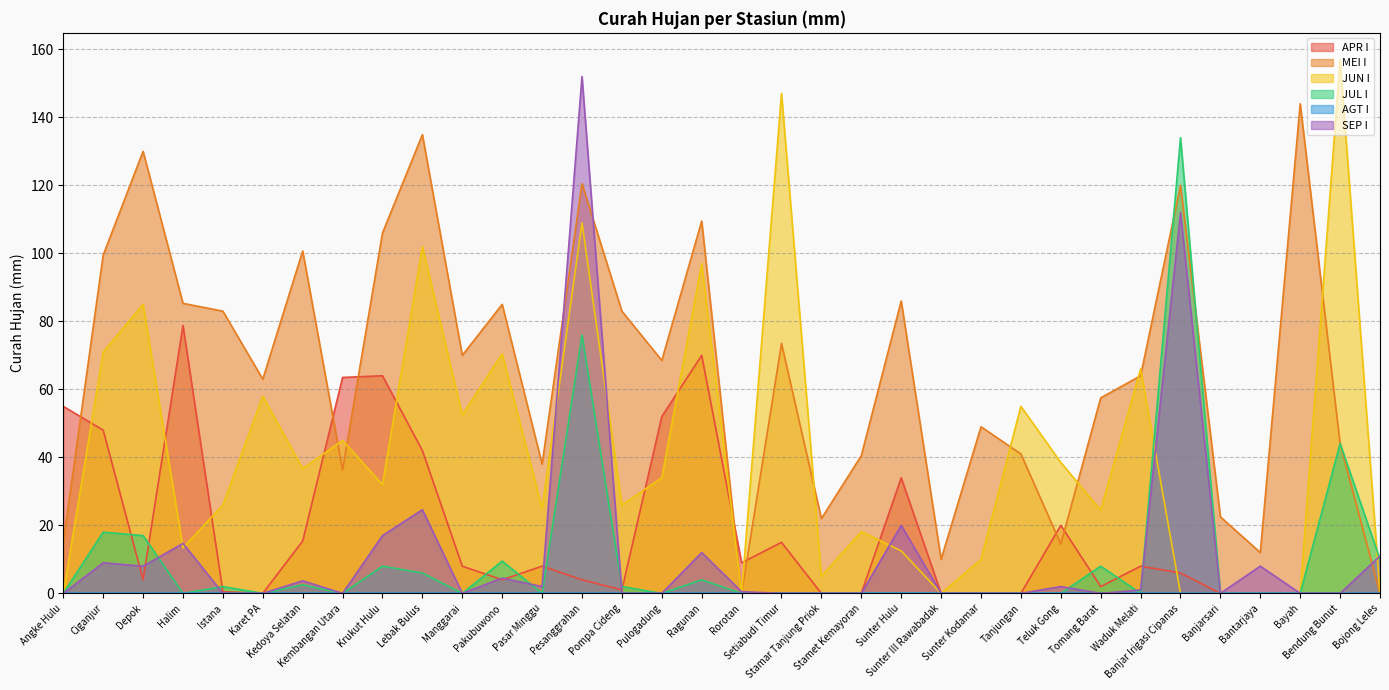

Which series has the largest range (max minus min)?

JUN I